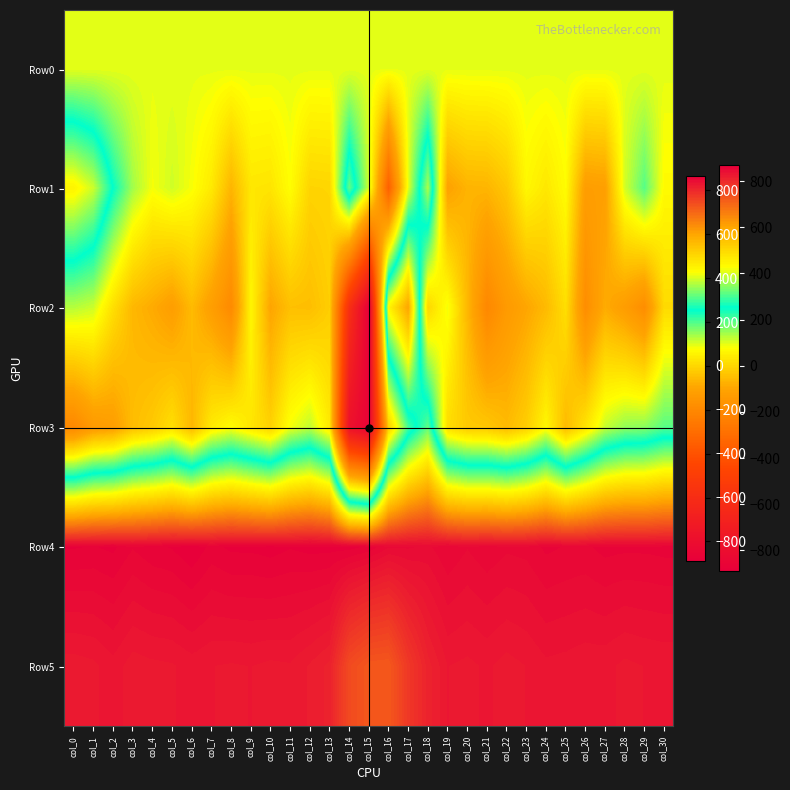

What is the total value across all series at col_5?

1790.1